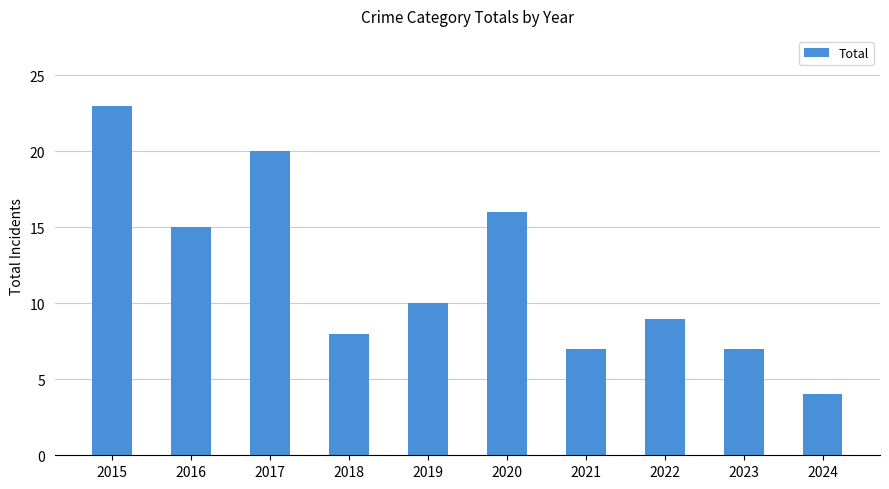

What is the value of the 1st bar from the left?

23